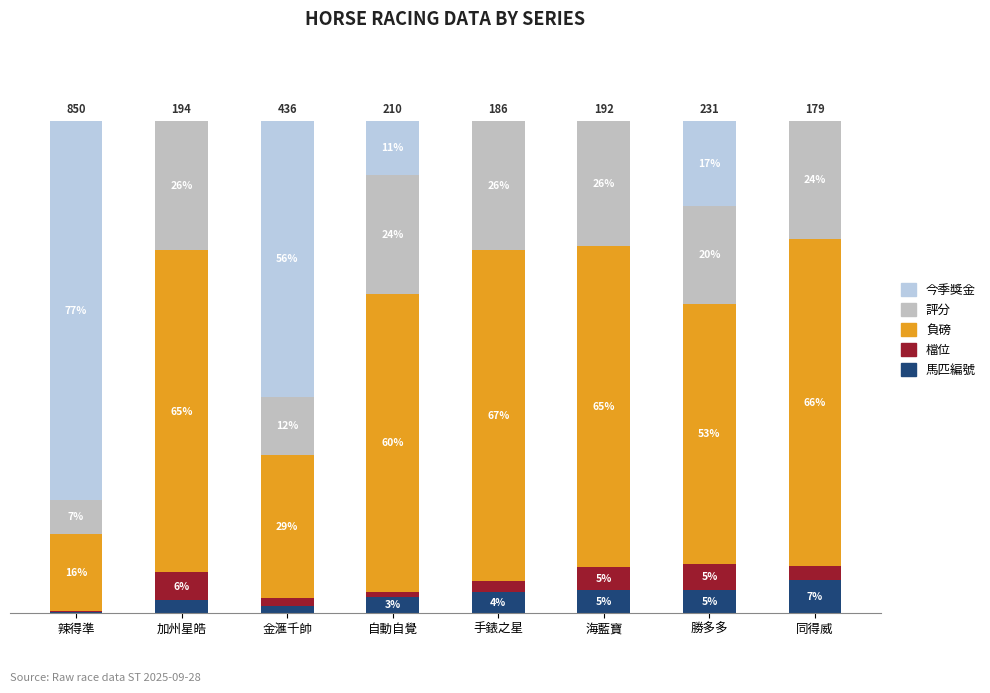

What position from the left is 加州星皓?

2